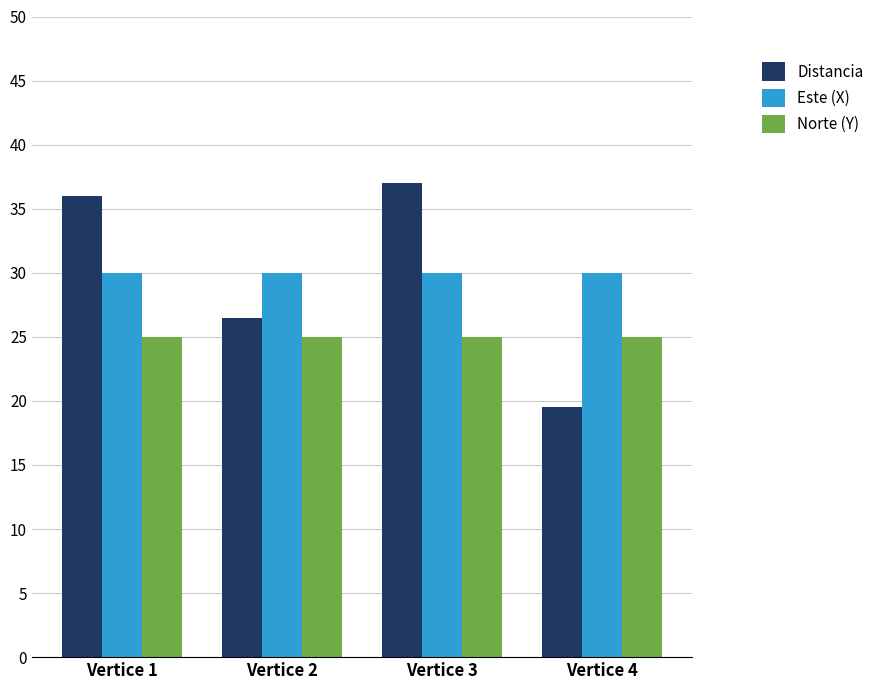

The Distancia series shows 20.3 at Vertice 3. True or false?

False